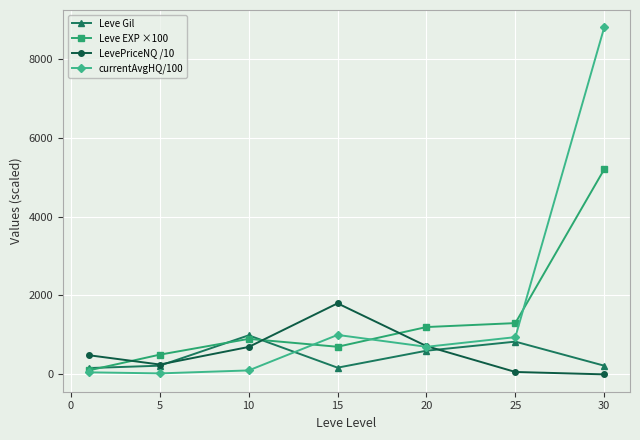

Which series has the largest range (max minus min)?

currentAvgHQ/100